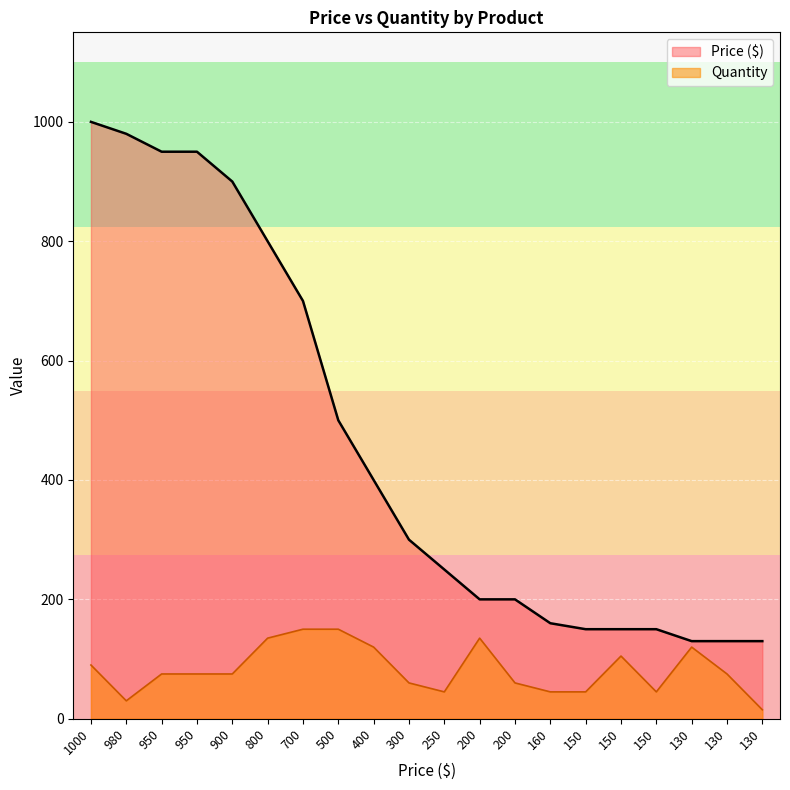

What is the minimum value shown in the chart?

15